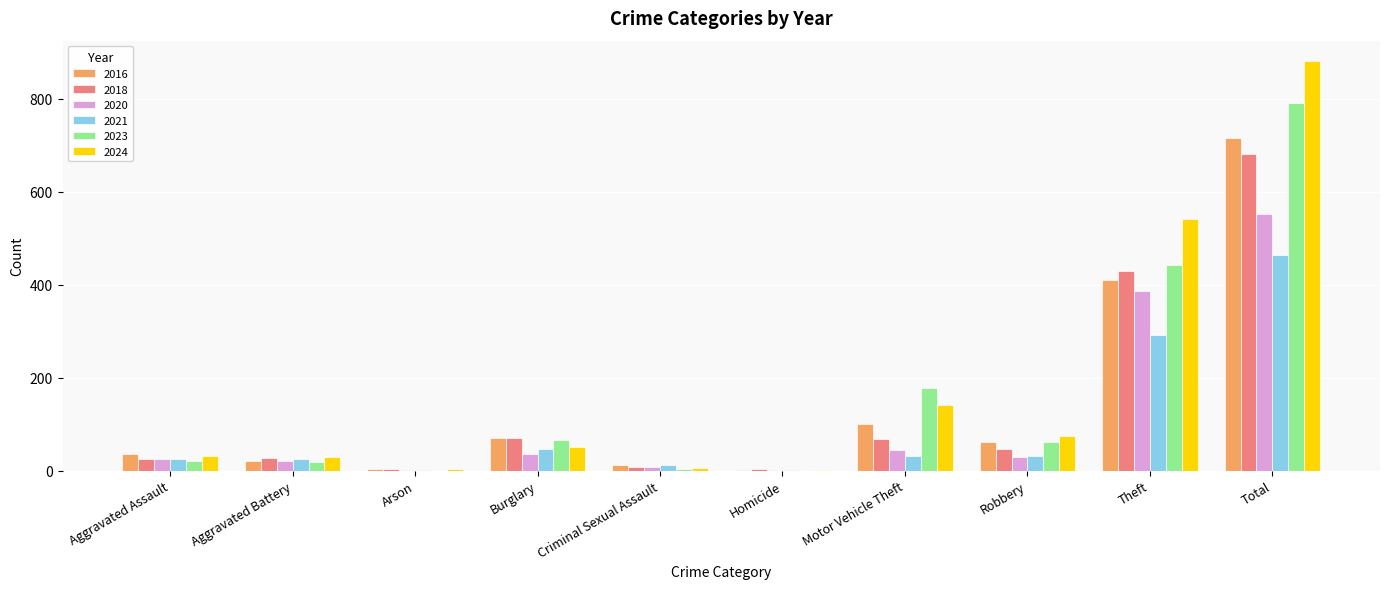

True or false: 2020 has a value of 386 at Theft.

True